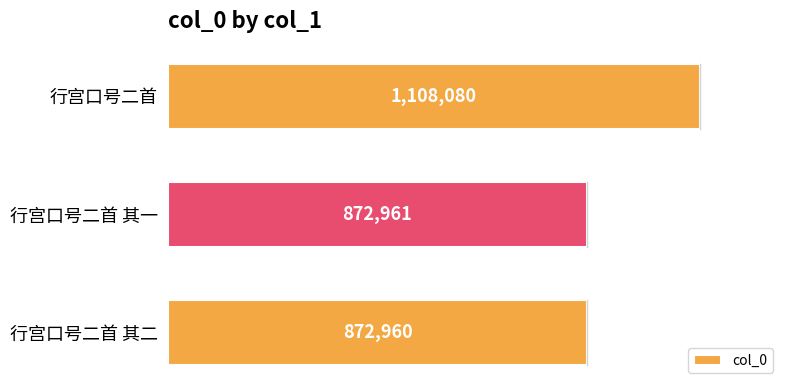

Where is the data nearest to the value 990520?

行宫口号二首 其一